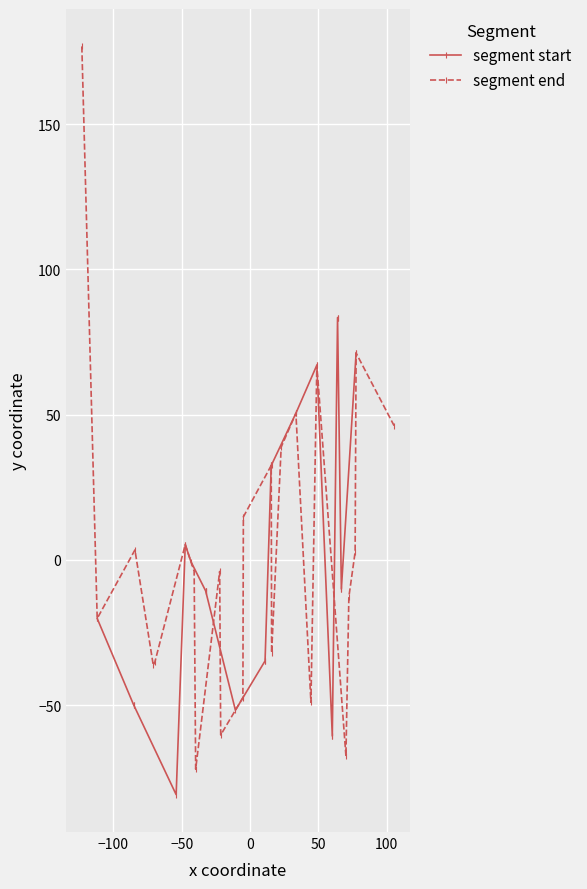

How many positive values does the segment start series have?

8